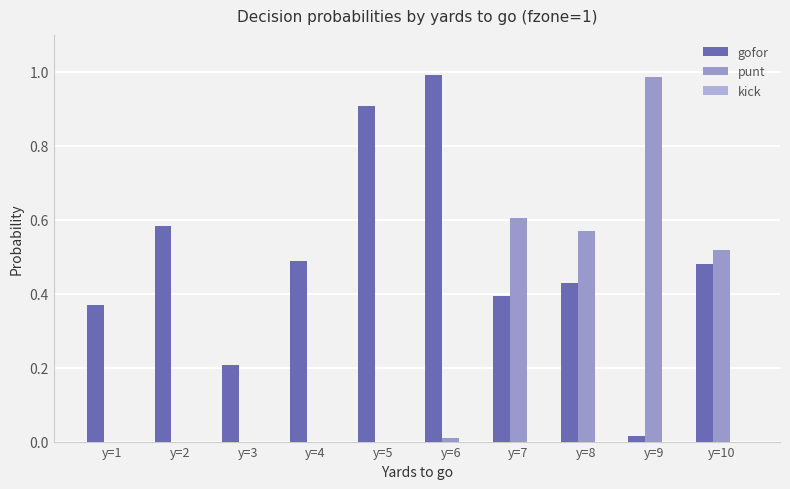

At how many categories does at least one series exceed 0?

10